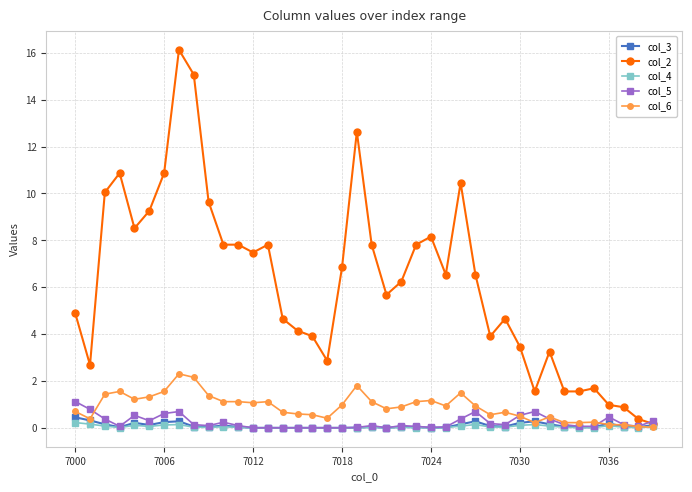

What is the average value of the col_5 series?

0.2